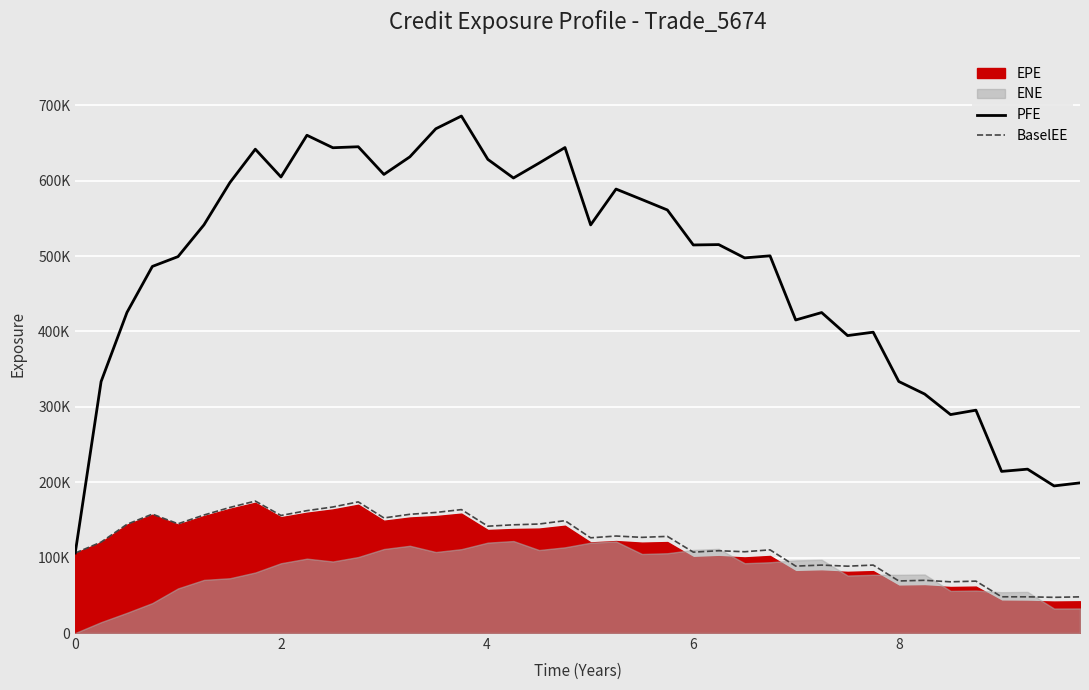

Reading right to left, extract all data points from this chart.

PFE: 199149.0	195094.0	217330.0	214360.0	295537.0	289712.0	316937.0	333591.0	398982.0	394475.0	425021.0	415161.0	500236.0	497524.0	515149.0	514656.0	561058.0	574866.0	588783.0	541263.0	643861.0	623223.0	603475.0	628151.0	685636.0	668753.0	631521.0	608196.0	644909.0	643597.0	660154.0	604794.0	641656.0	597423.0	541354.0	499216.0	486192.0	425197.0	333487.0	106083.0
BaselEE: 47964.2	47349.2	48004.3	48060.6	68820.7	67926.1	69927.5	69047.4	90105.6	88658.7	90105.0	88744.1	110316.0	107799.0	109144.0	107268.0	128167.0	126883.0	128651.0	126280.0	149004.0	144560.0	143526.0	141691.0	163695.0	159895.0	157458.0	152636.0	173932.0	167160.0	162312.0	155916.0	174994.0	166566.0	156497.0	144894.0	157701.0	144195.0	120581.0	106083.0